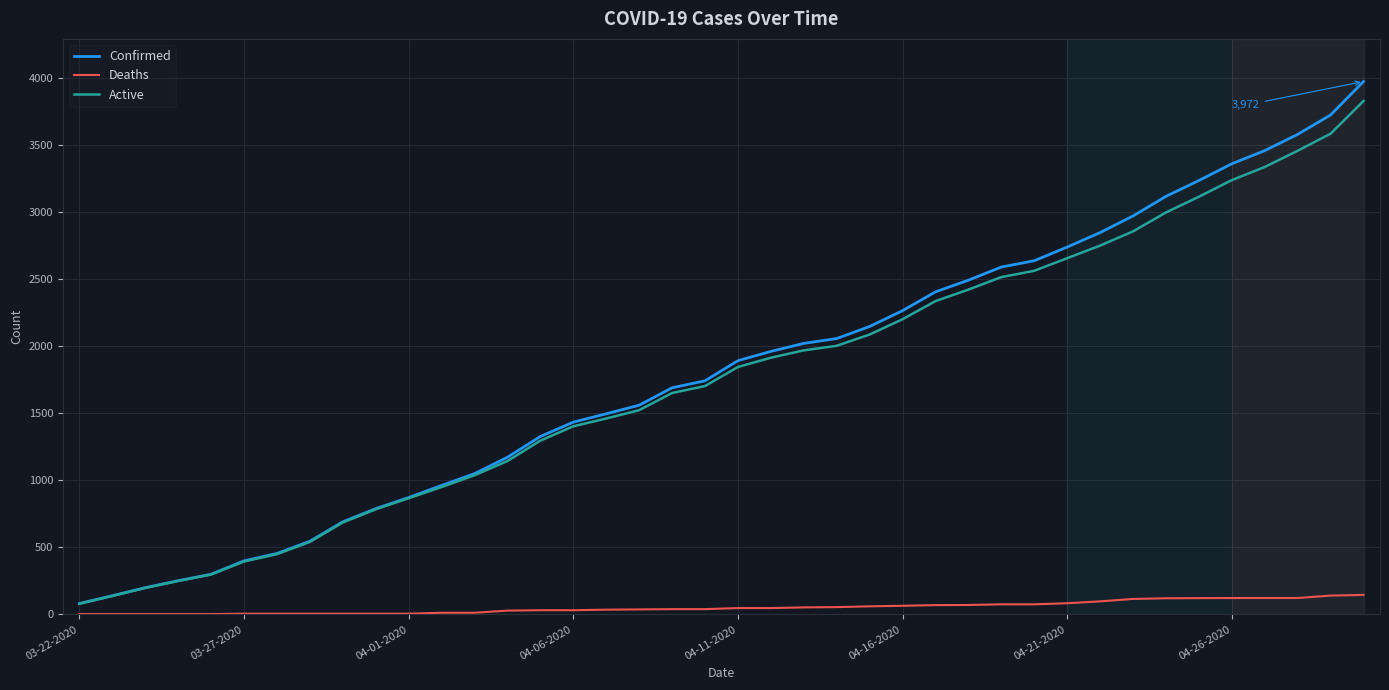

Which series has the largest range (max minus min)?

Confirmed